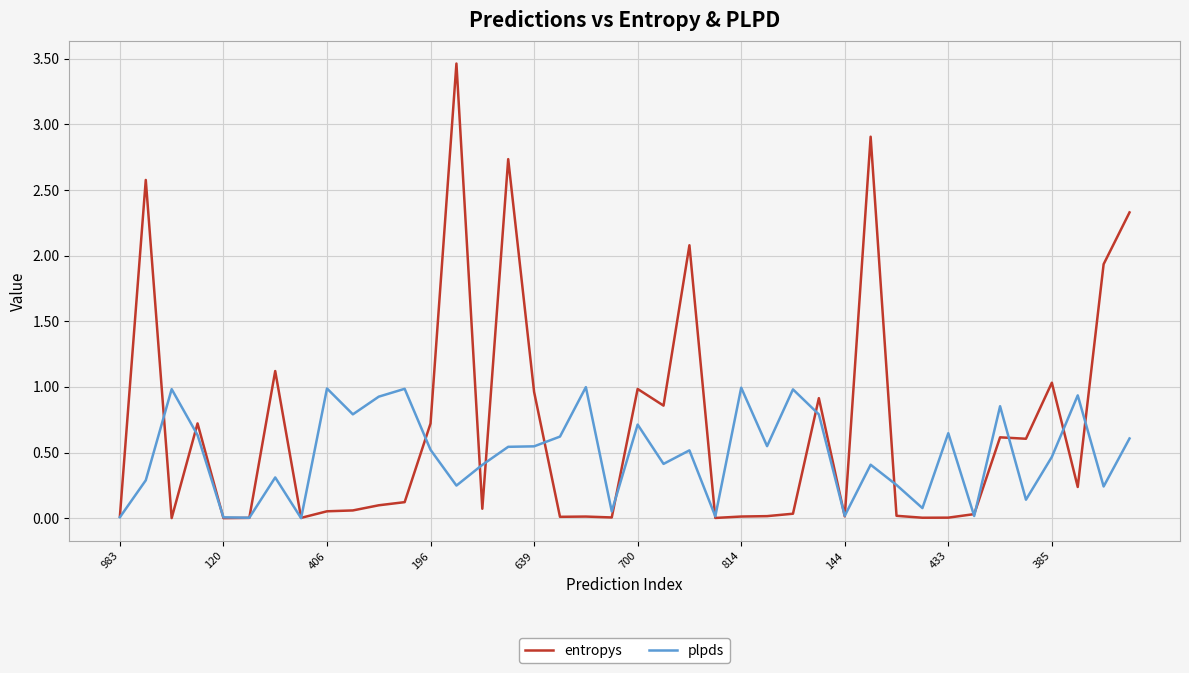

Rank the series by their average value, from highest to lowest.

entropys, plpds